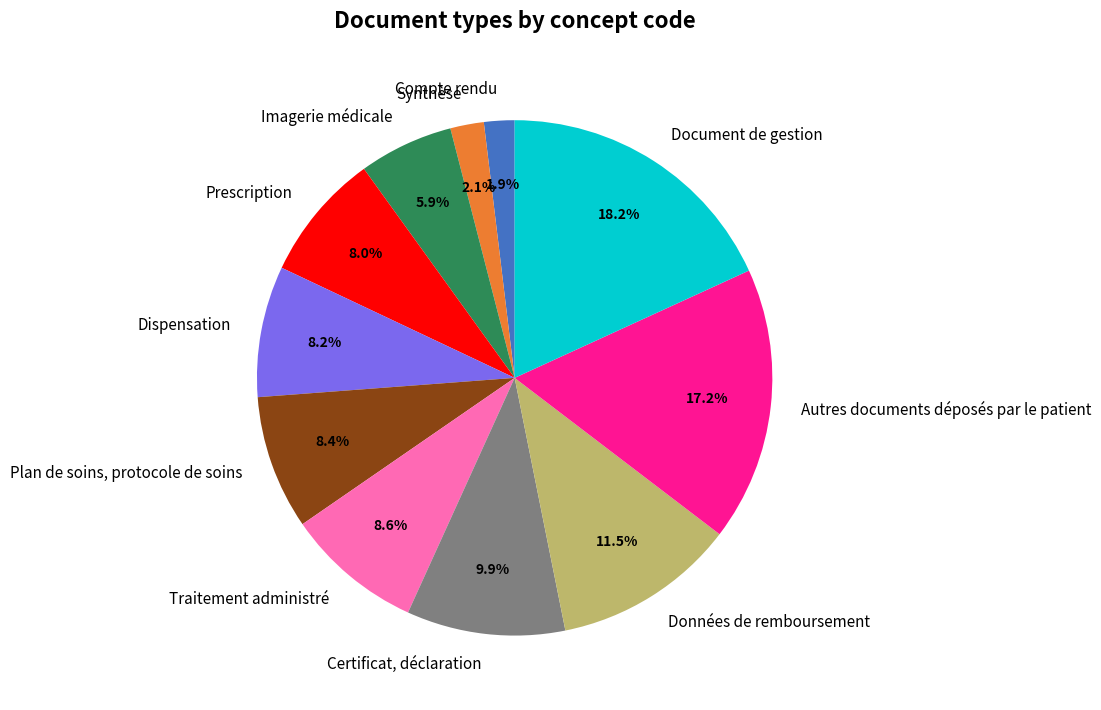

Between Plan de soins, protocole de soins and Compte rendu, which is larger?

Plan de soins, protocole de soins